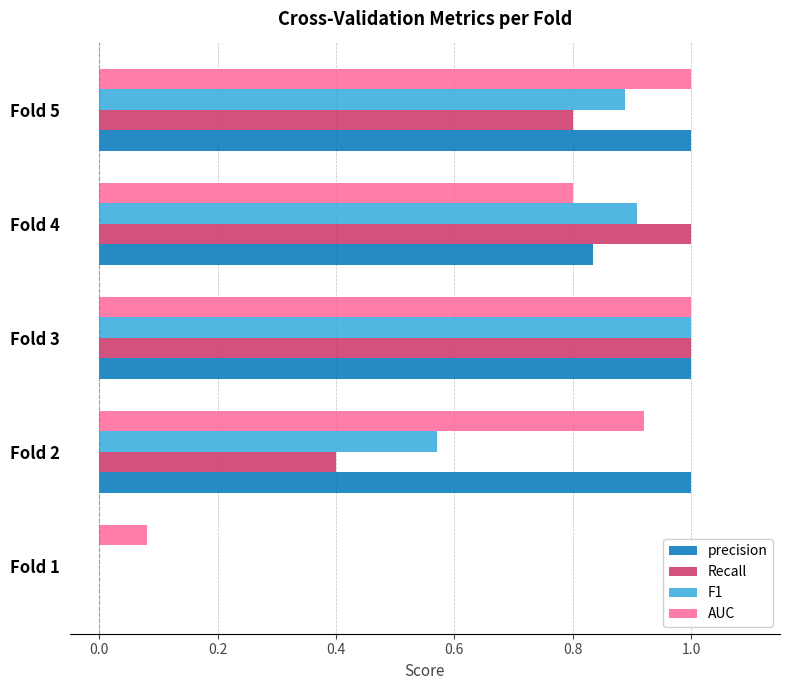

What is the maximum value shown in the chart?

1.0